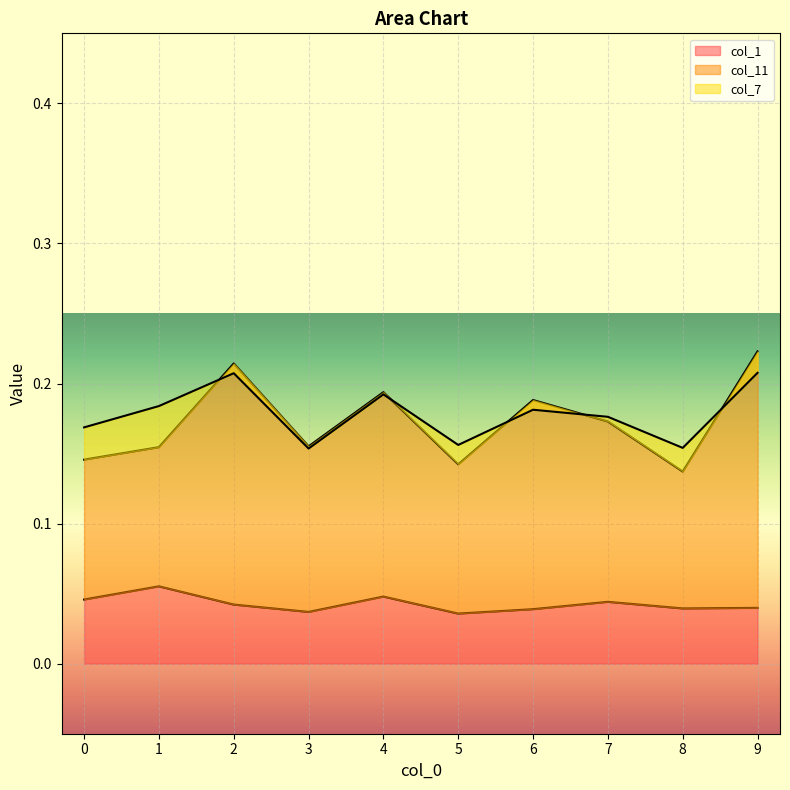

What is the value of the col_11 point at the 5th from the left?

0.2